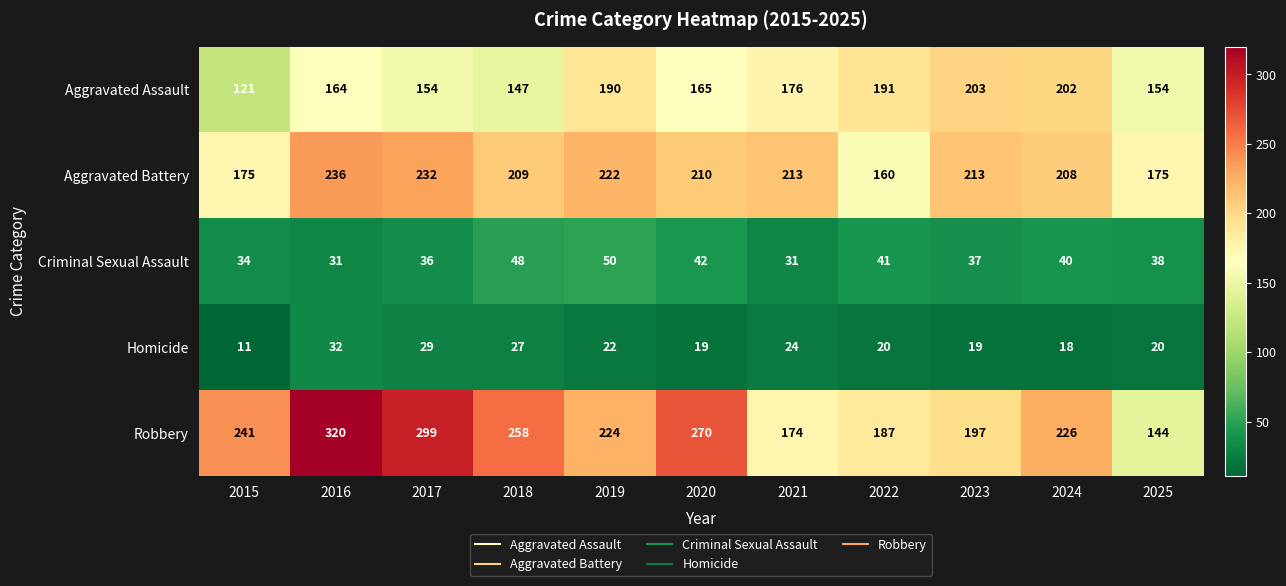

Read the Aggravated Battery value at 2016.

236